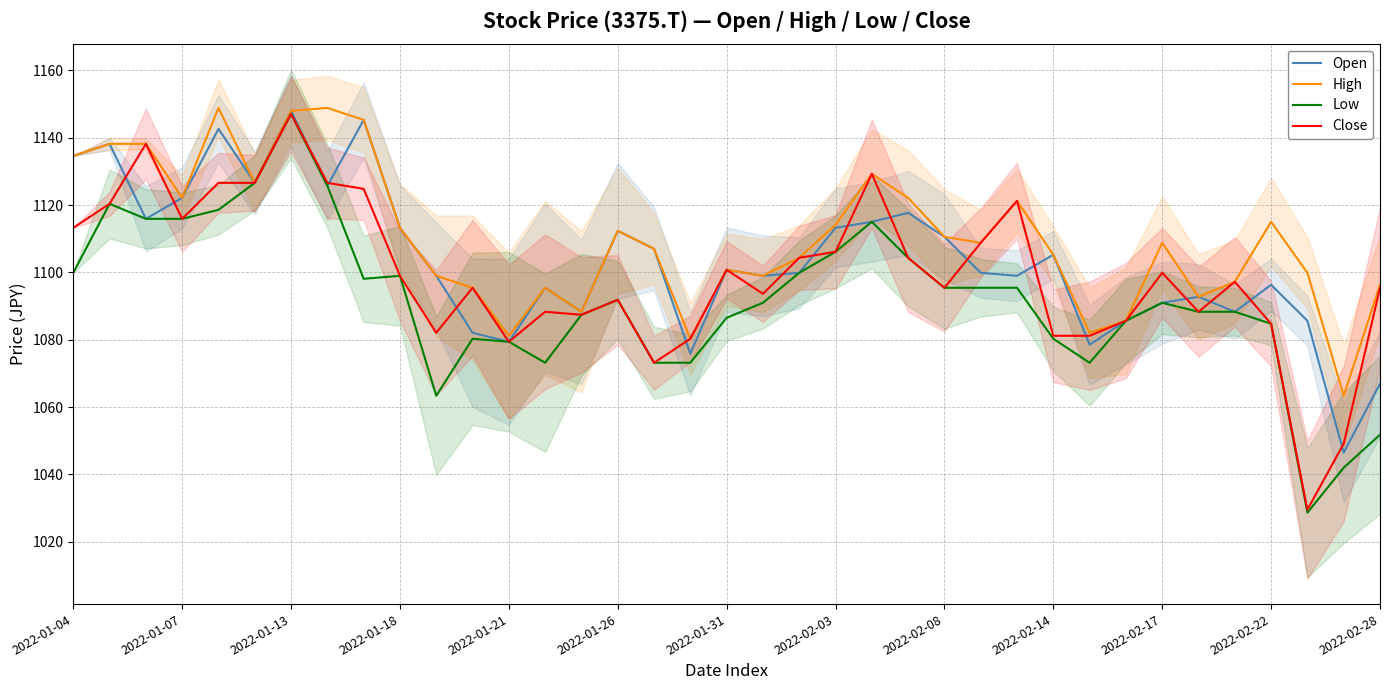

Is it true that Open equals 1718.8 at 2022-01-18?

False